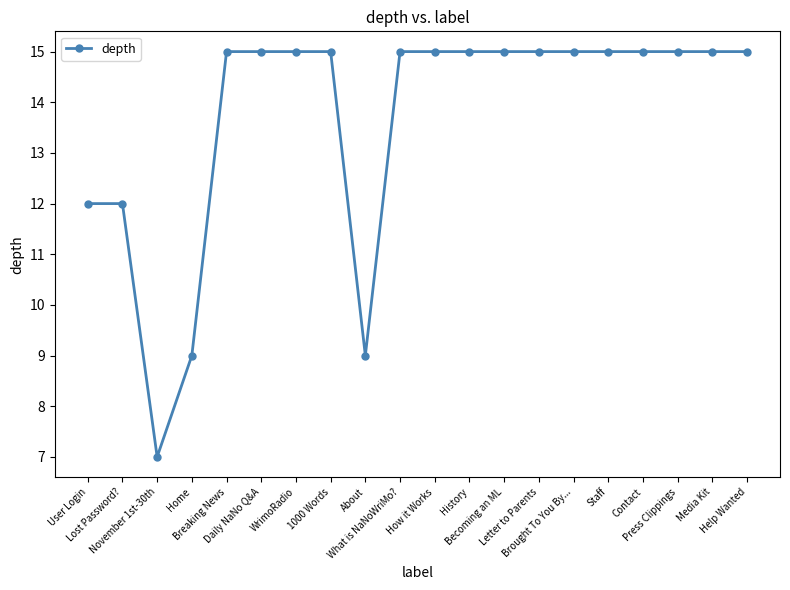

What is the smallest value displayed?

7